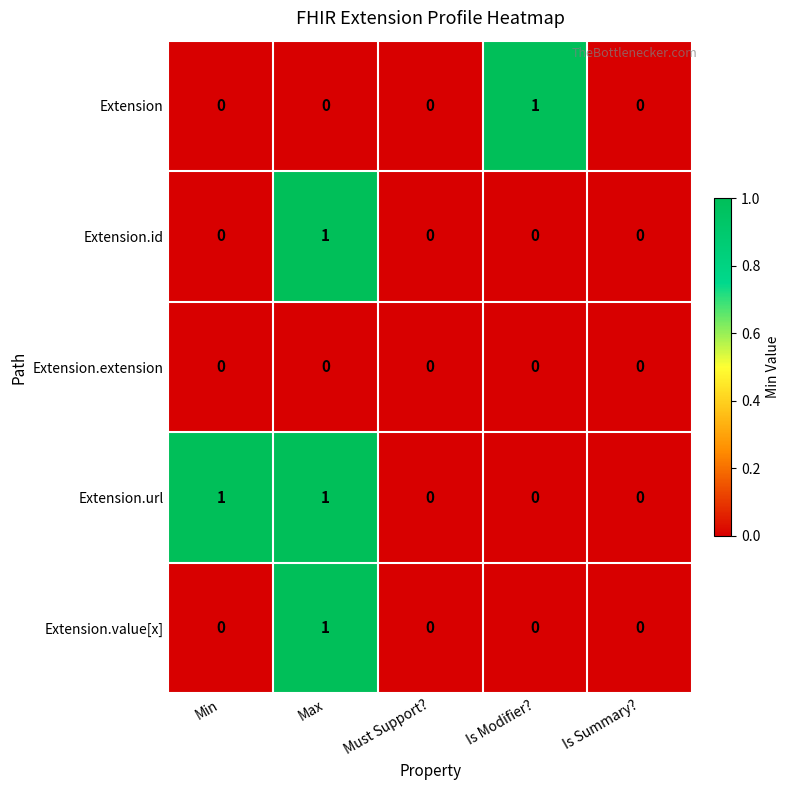

Between Min and Is Summary?, which series saw the biggest shift?

Extension.url